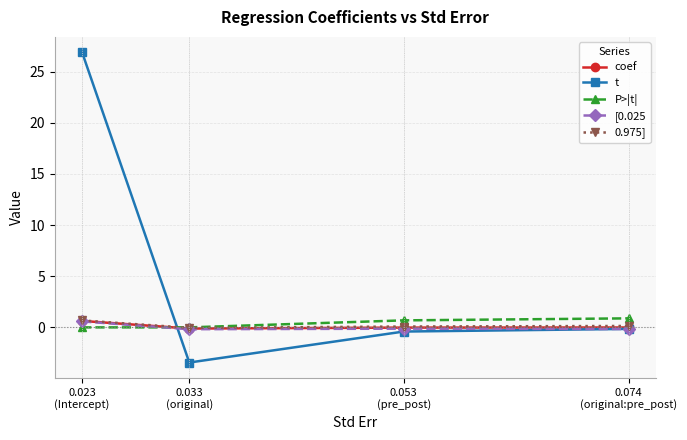

Between 0.023
(Intercept) and 0.033
(original), which series saw the biggest shift?

t